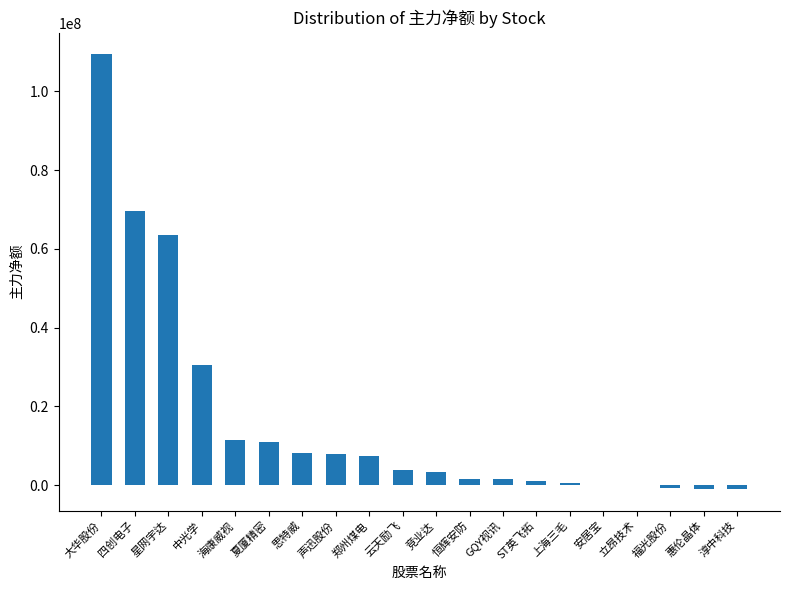

What is the difference between the values at 星网宇达 and ST英飞拓?

62466499